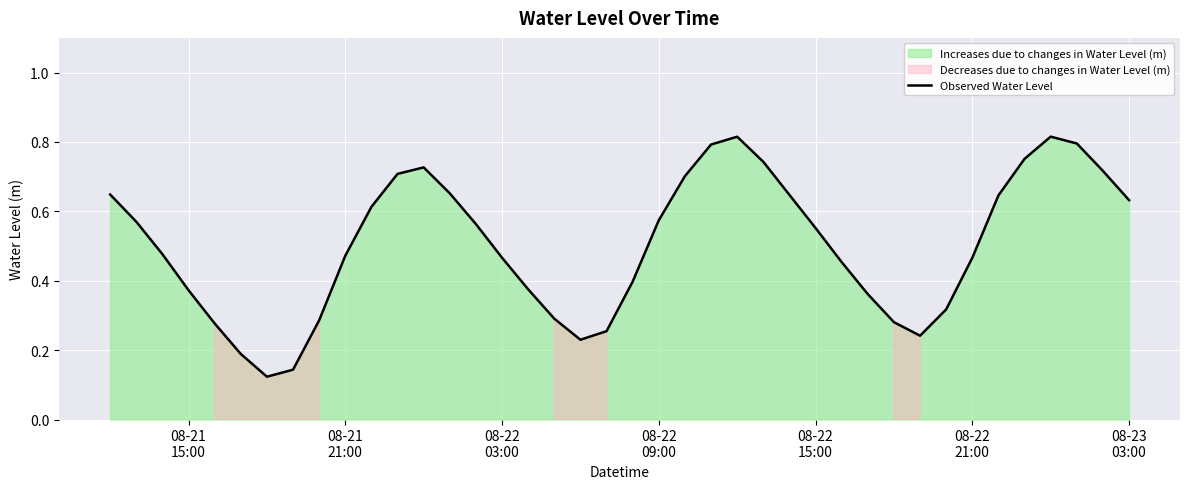

Reading left to right, list all the values displayed in this chart.

0.6	0.6	0.5	0.4	0.3	0.2	0.1	0.1	0.3	0.5	0.6	0.7	0.7	0.7	0.6	0.5	0.4	0.3	0.2	0.3	0.4	0.6	0.7	0.8	0.8	0.7	0.6	0.6	0.5	0.4	0.3	0.2	0.3	0.5	0.6	0.8	0.8	0.8	0.7	0.6